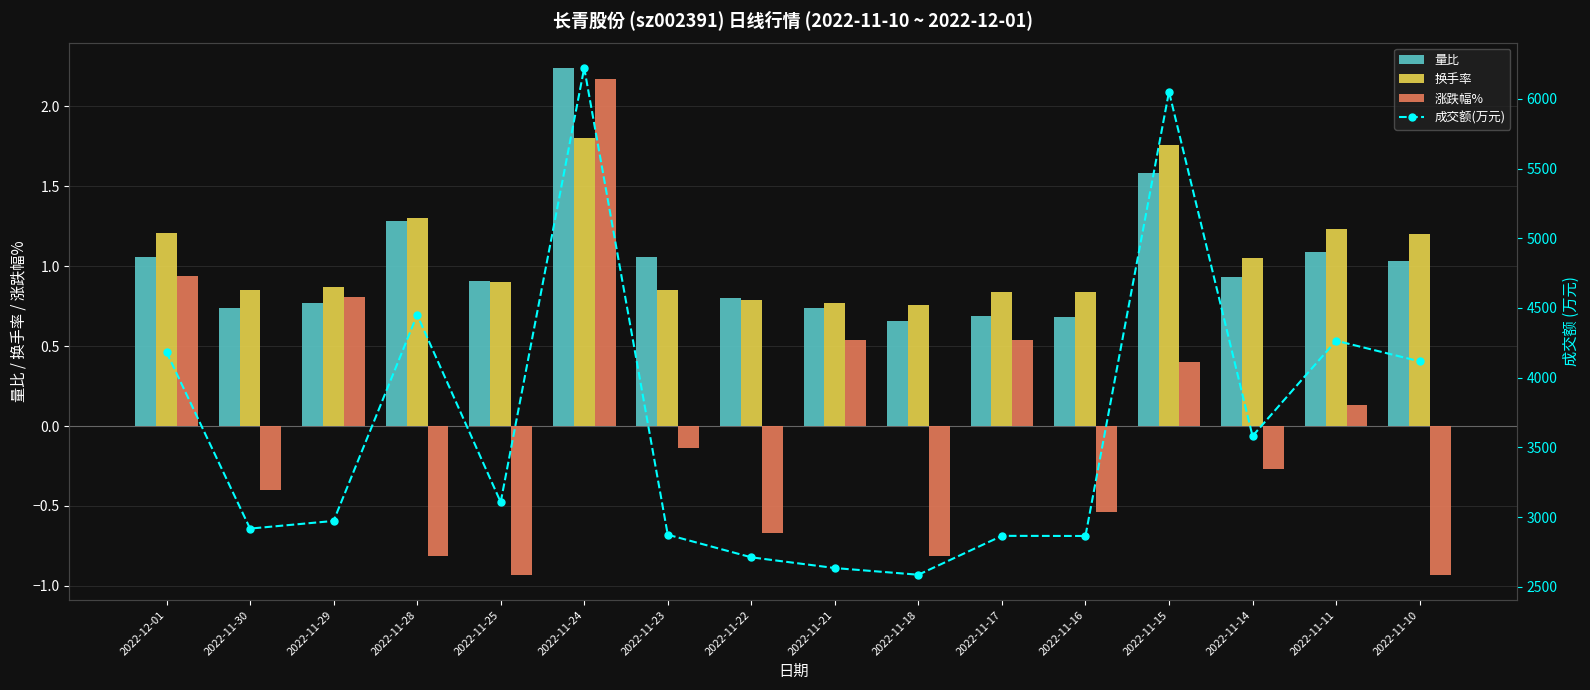

What is the difference between the maximum and minimum values in the 换手率 series?

1.0